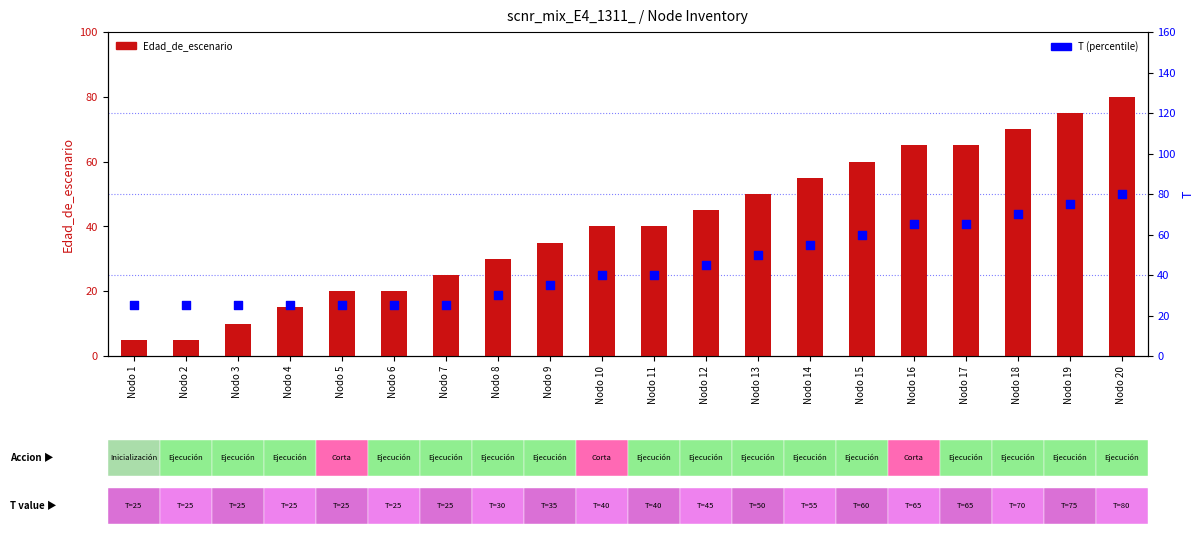

At how many categories does at least one series exceed 29?

13